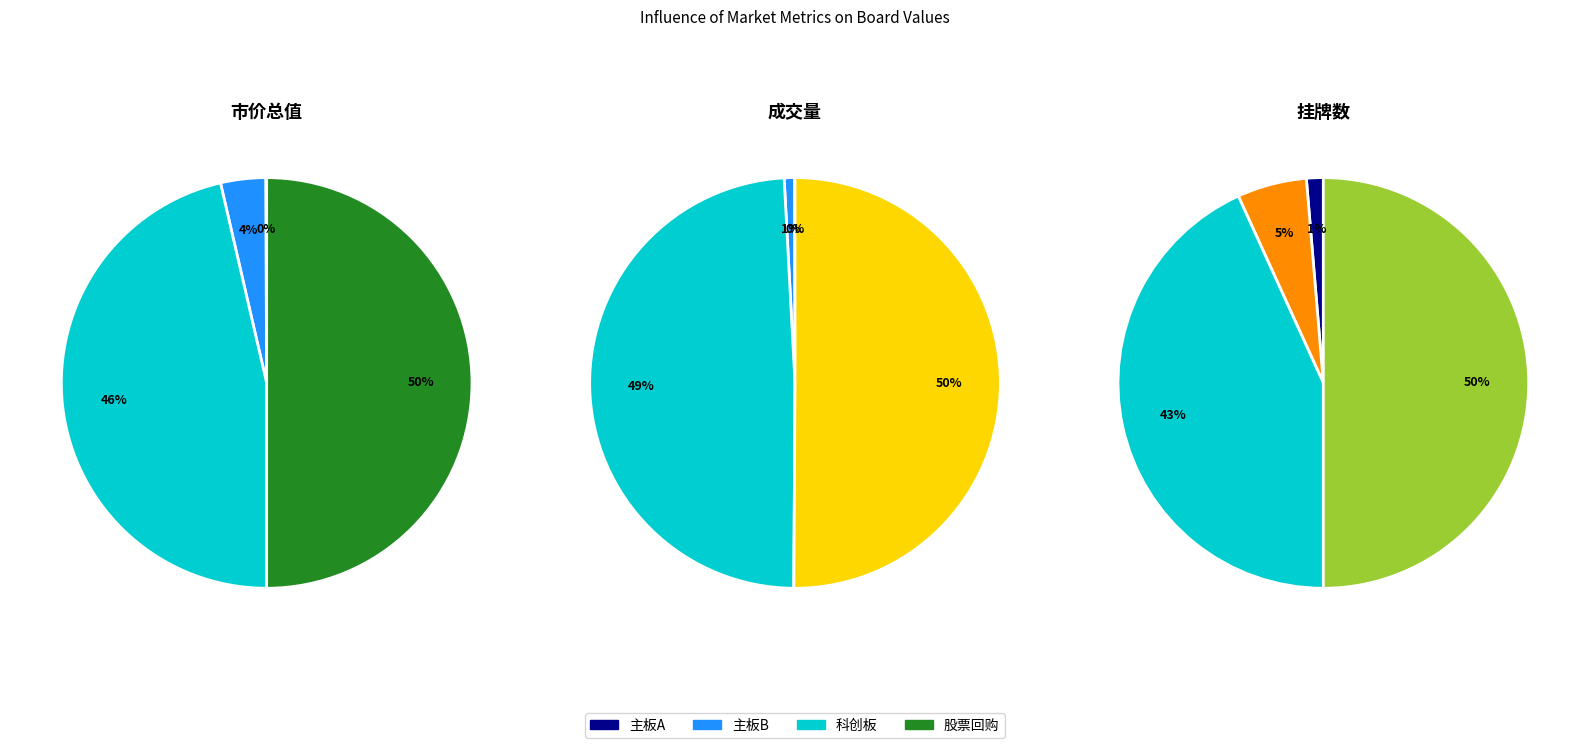

Rank the categories by 市价总值 value from lowest to highest.

主板A, 主板B, 科创板, 股票回购